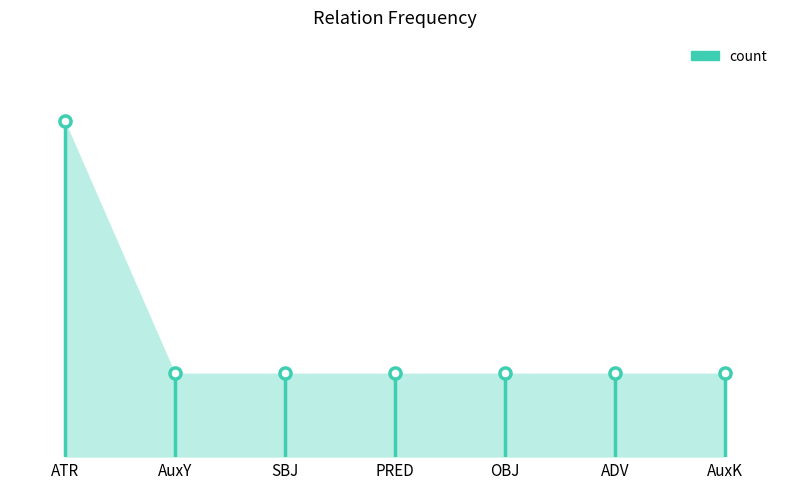

Which has a higher value, OBJ or PRED?

OBJ